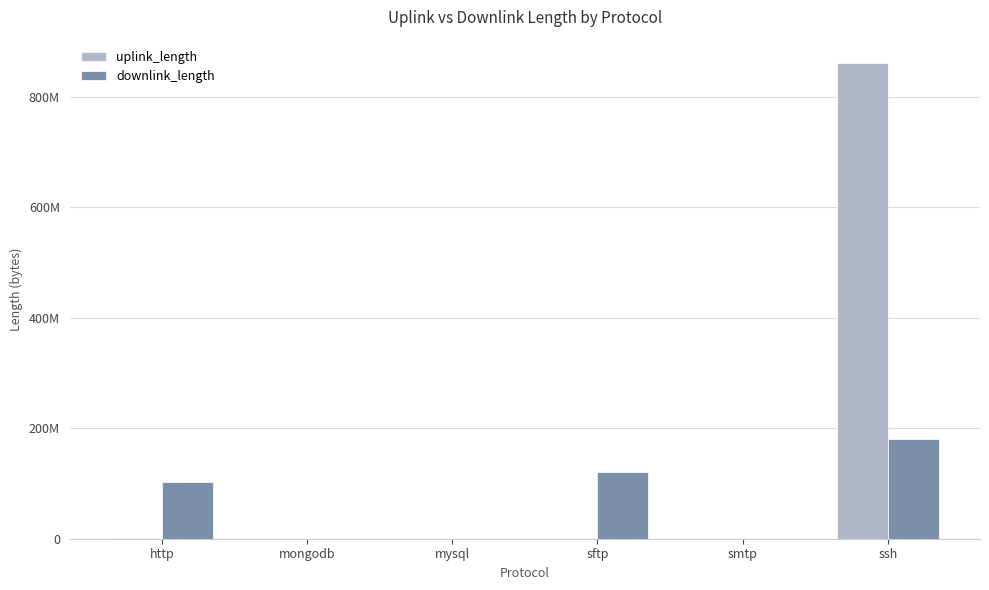

Reading right to left, extract all data points from this chart.

uplink_length: ssh=860034576	smtp=136	sftp=7705	mysql=3684	mongodb=4280	http=1023464
downlink_length: ssh=180050376	smtp=202	sftp=120018284	mysql=9580	mongodb=2181	http=101946090